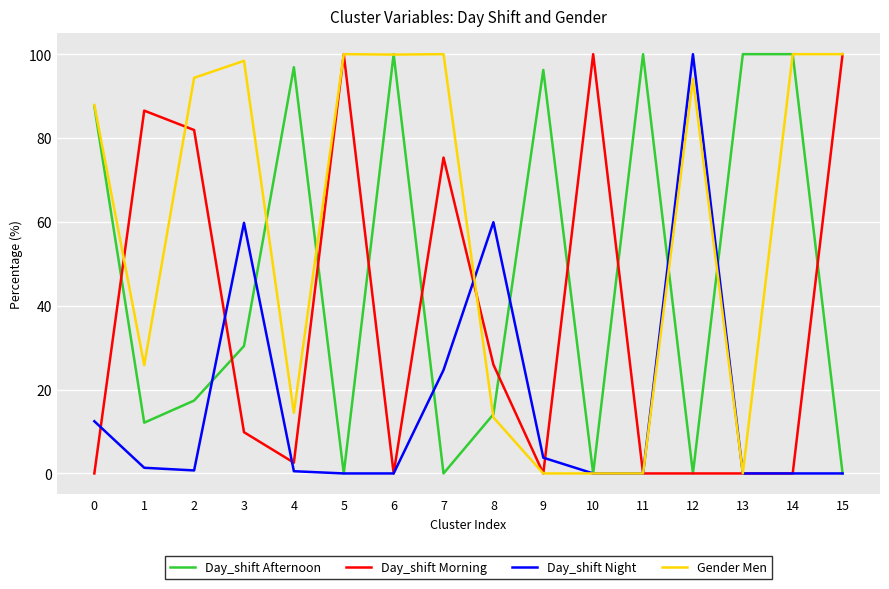

What is the spread (max minus min) of values at 12?

100.0